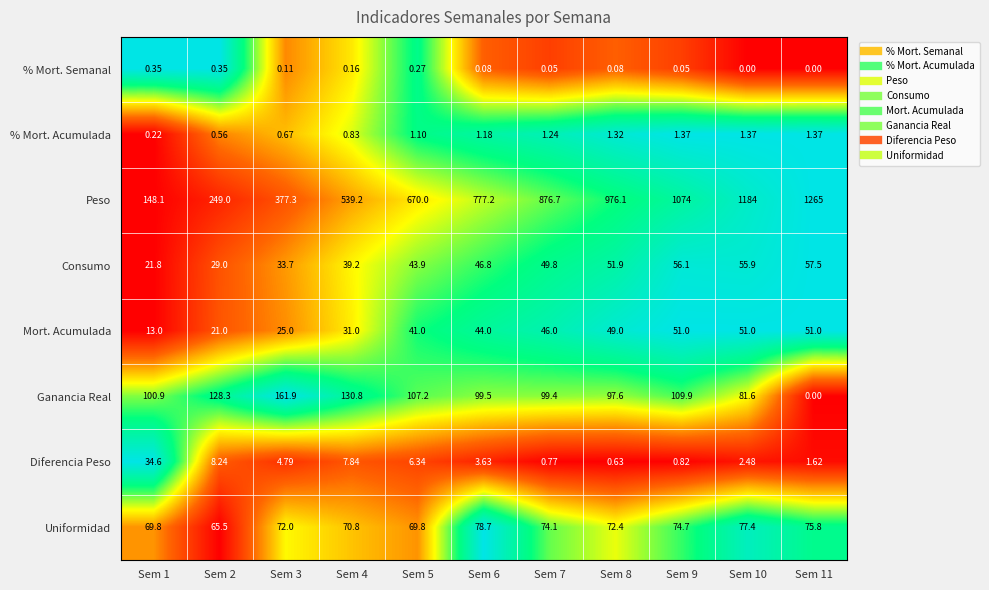

Between Sem 6 and Sem 9, which series saw the biggest shift?

Peso